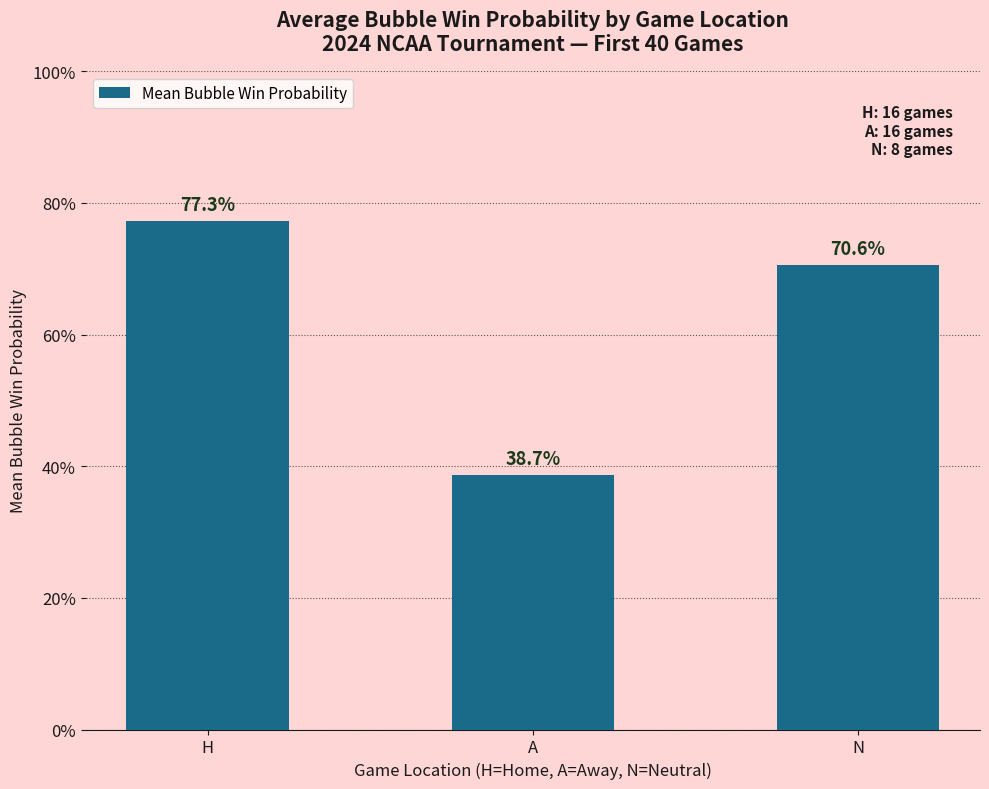

List the labels in order of value, largest first.

H, N, A